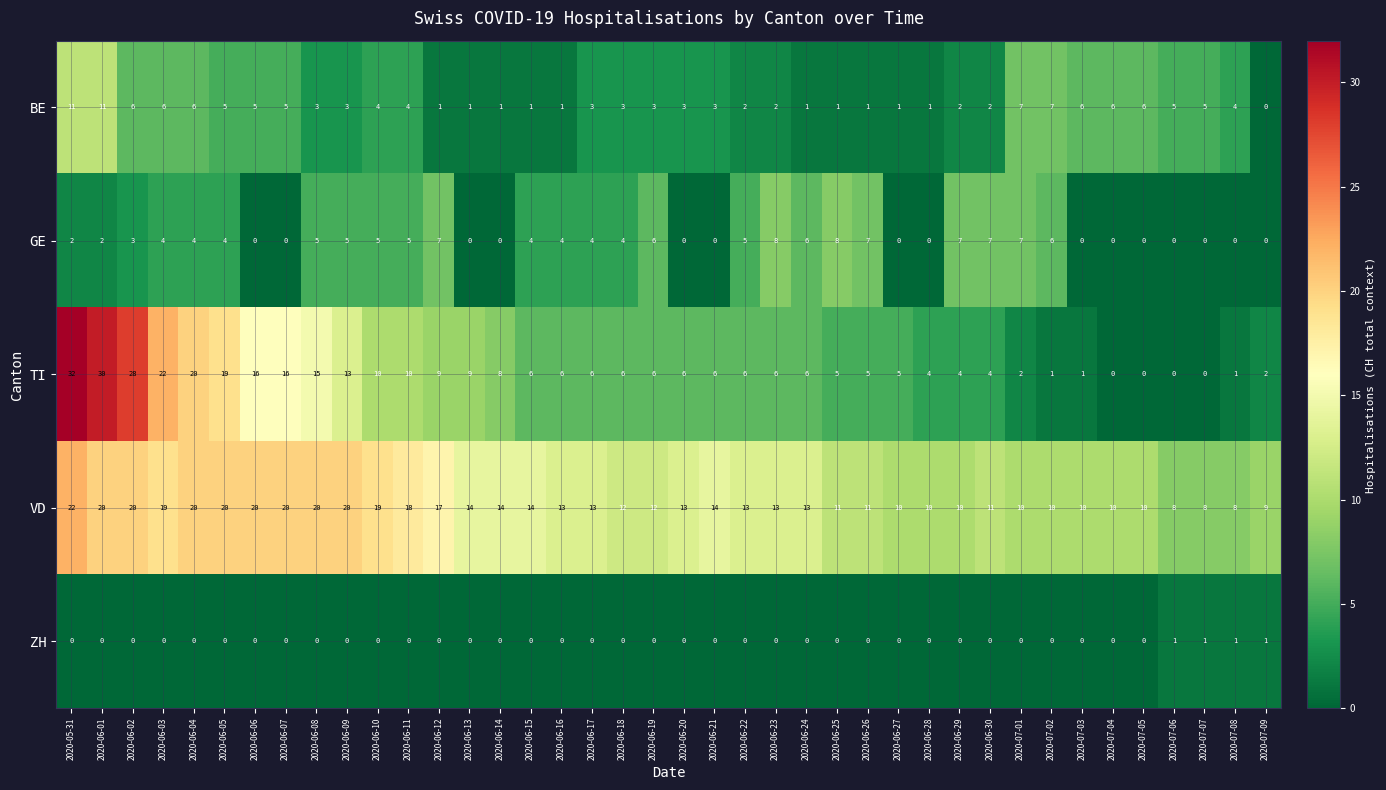

What is the sum of all GE values?

129